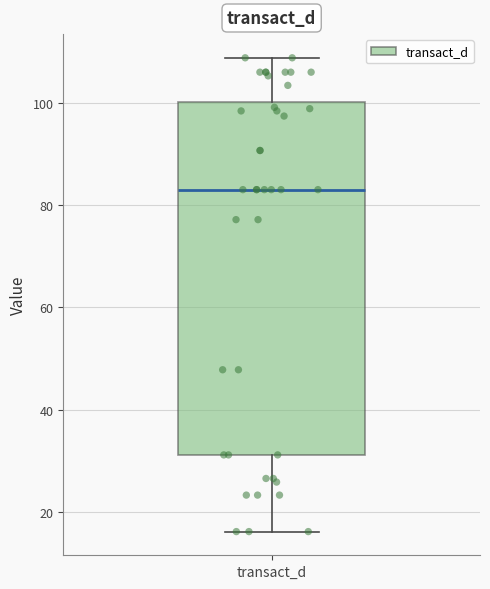

Read this box plot against the y-axis: the position of the median line, the range covered by the box, and the ends of both whiskers. The values are not printed on the chart, so give them approximately, as read against the axis.

median 84, box 32 to 100, whiskers 16 to 108